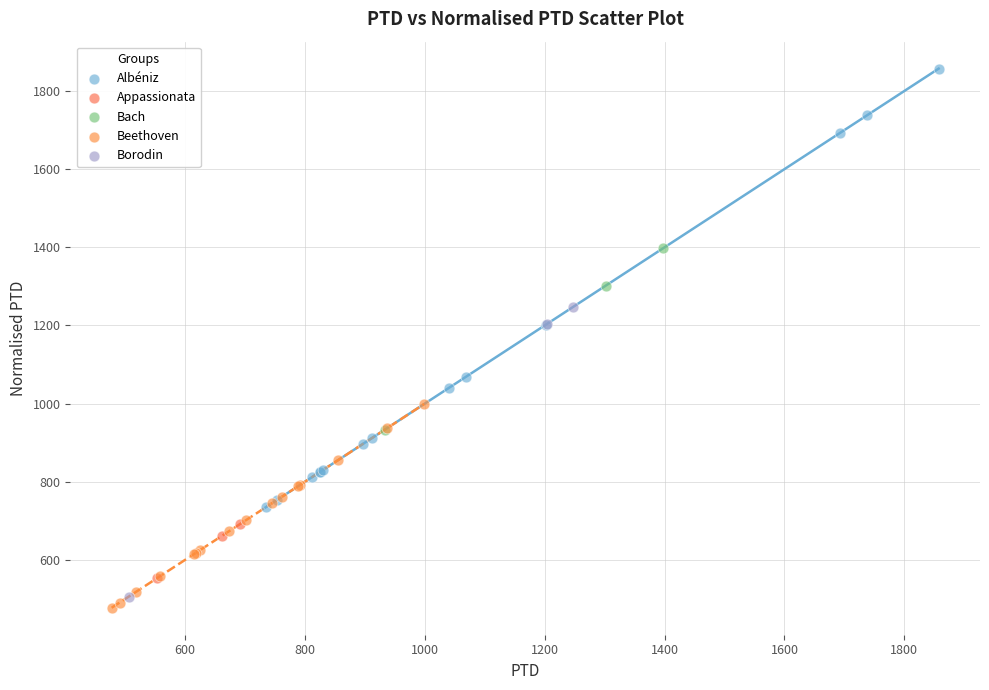

Which series reaches the maximum Y coordinate?

Albéniz